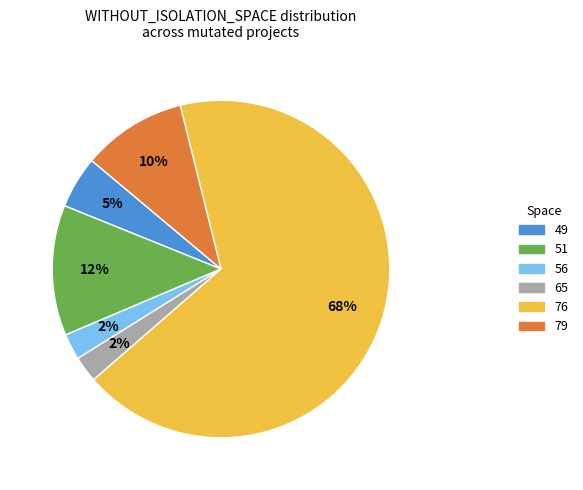

Does any single category account for the majority?

Yes